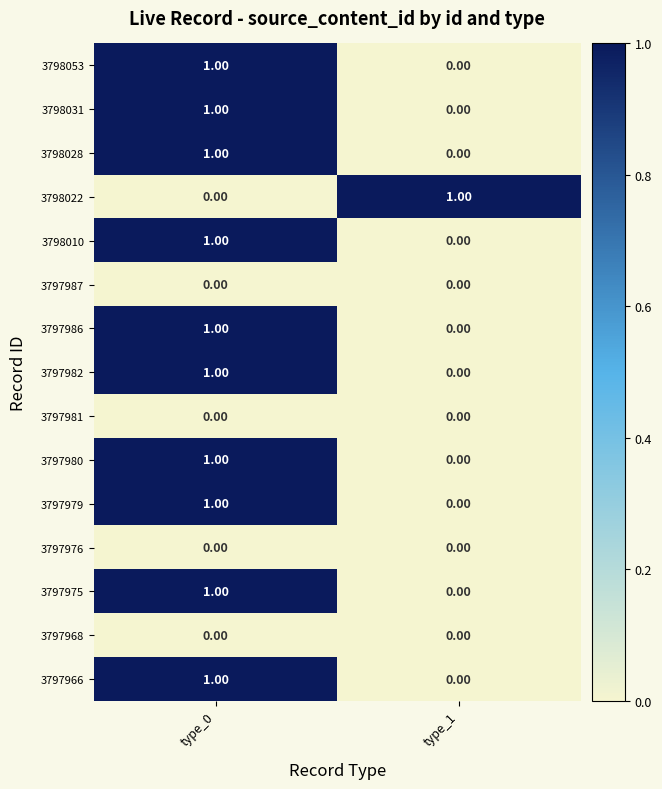

At which category is the sum across all series the highest?

type_0